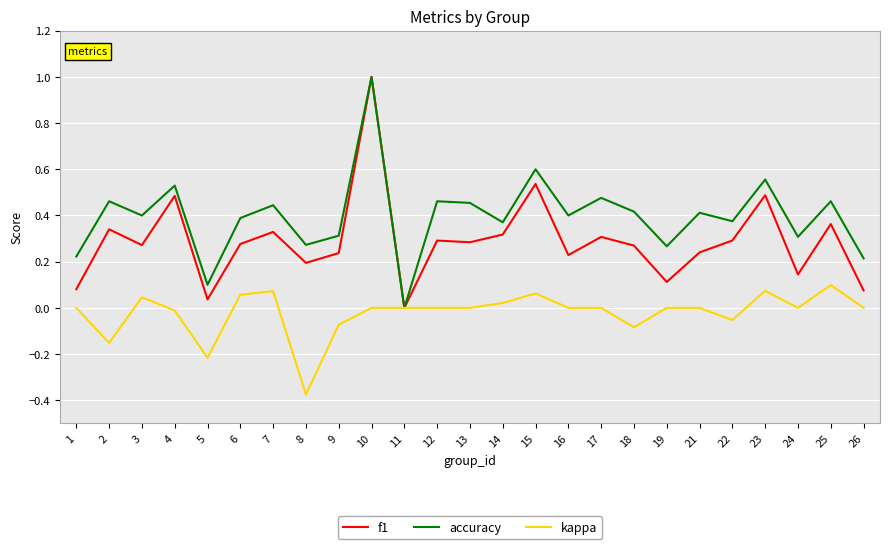

Is the value of kappa at 3 greater than the value of f1 at 12?

No